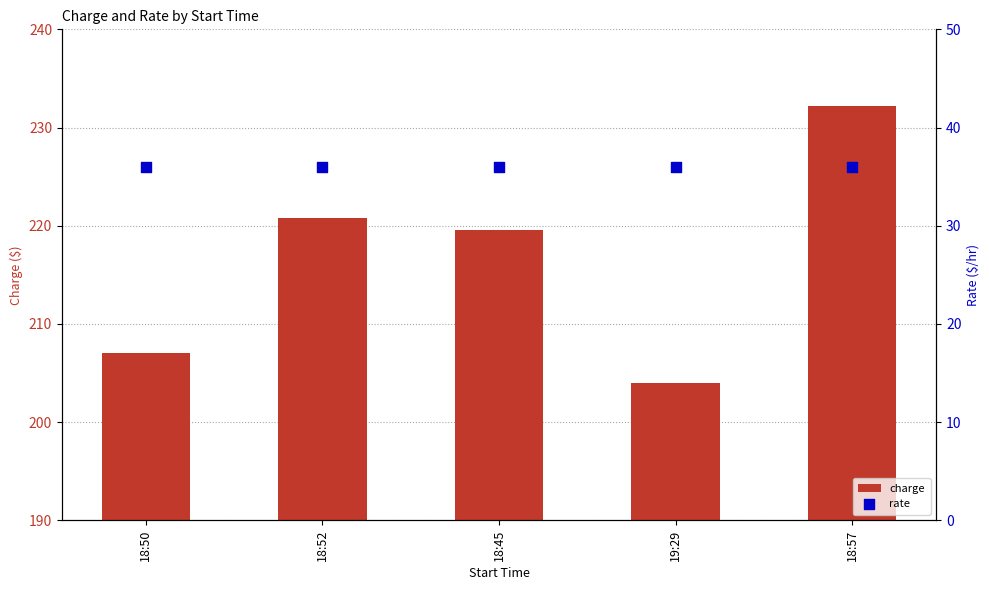

Which series has the largest total across all categories?

charge